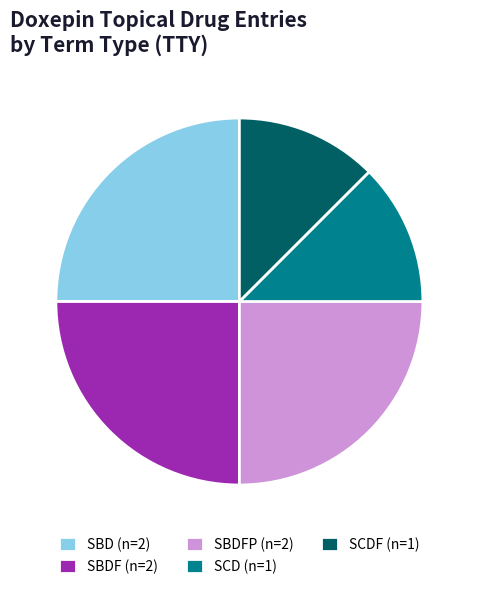

Does any single category account for the majority?

No